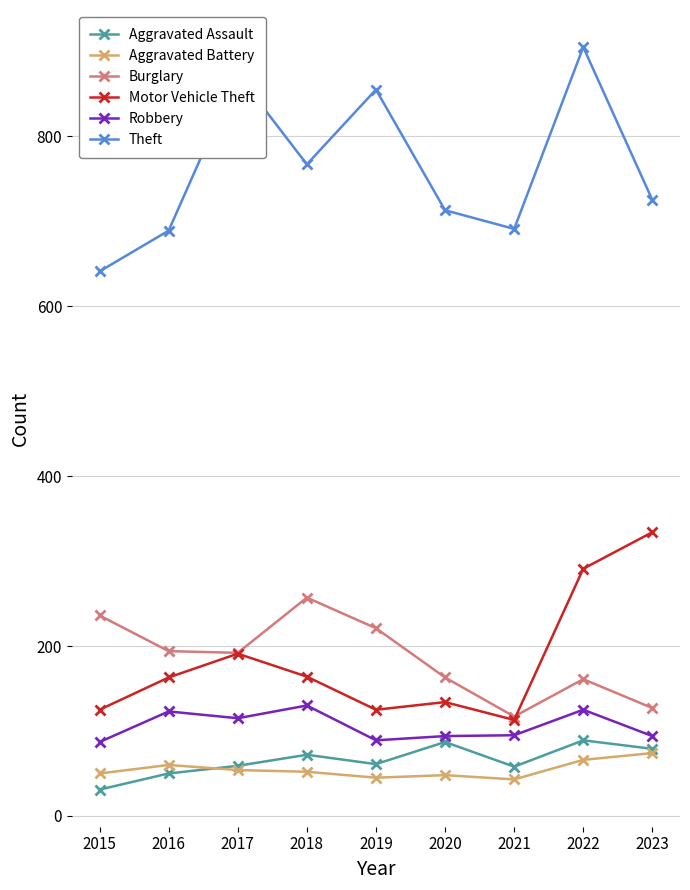

At which label is Theft closest to 773?

2018